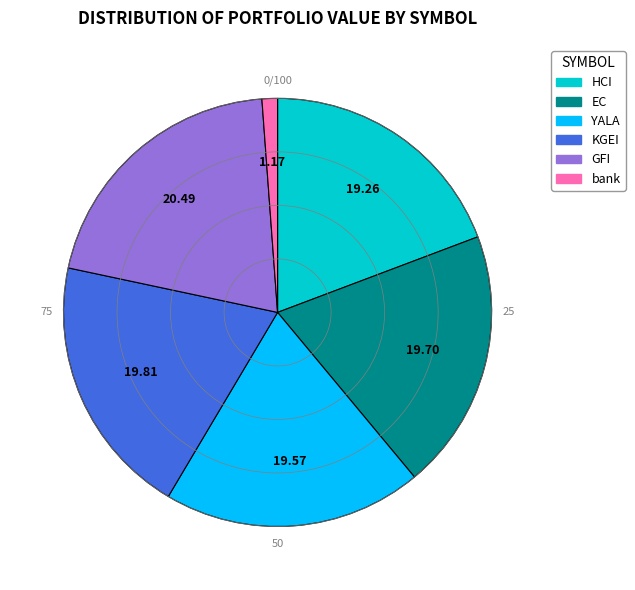

Which has a higher value, YALA or GFI?

GFI